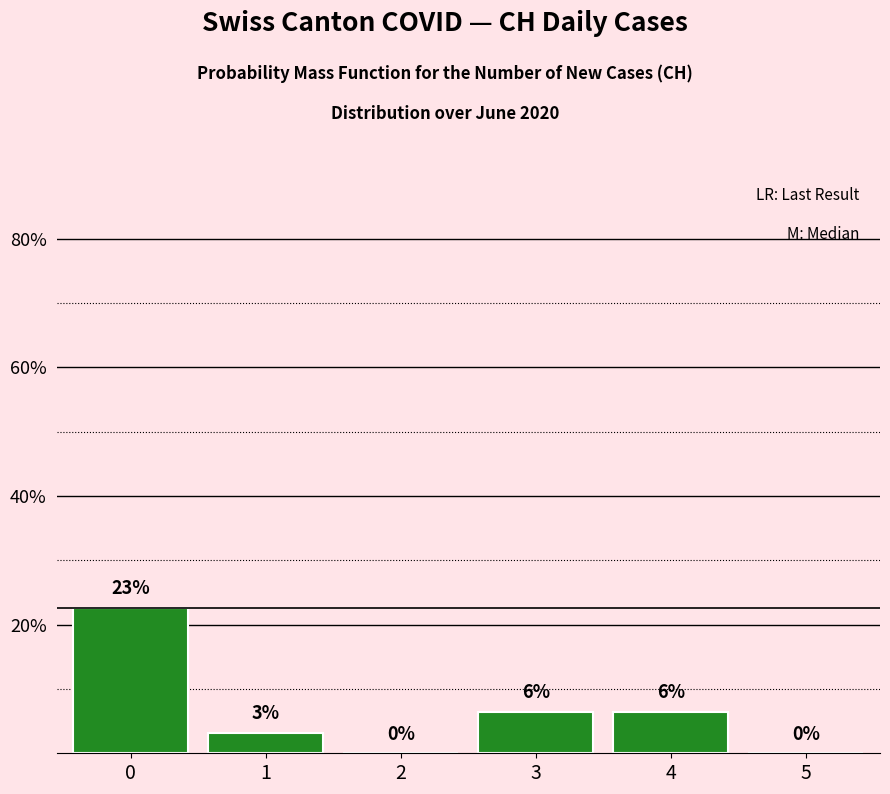

What is the difference between the maximum and minimum values?

22.6